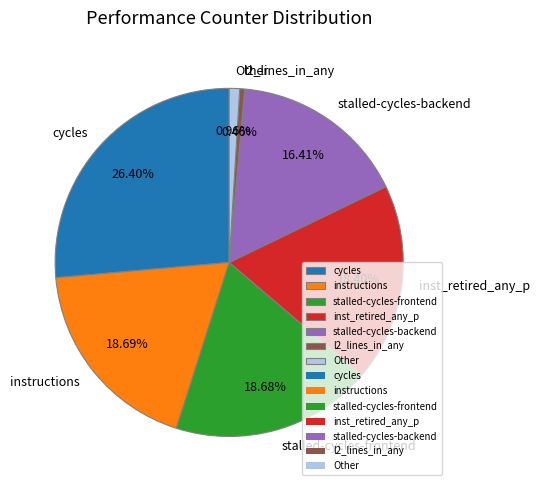

What is the largest slice in the pie chart?

cycles